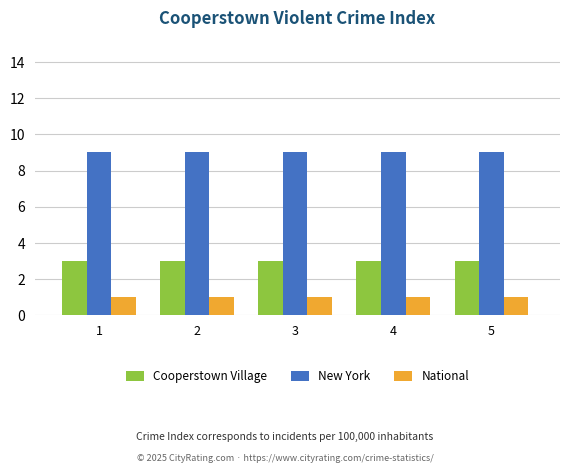

List the series in order of their overall mean, lowest first.

National, Cooperstown Village, New York